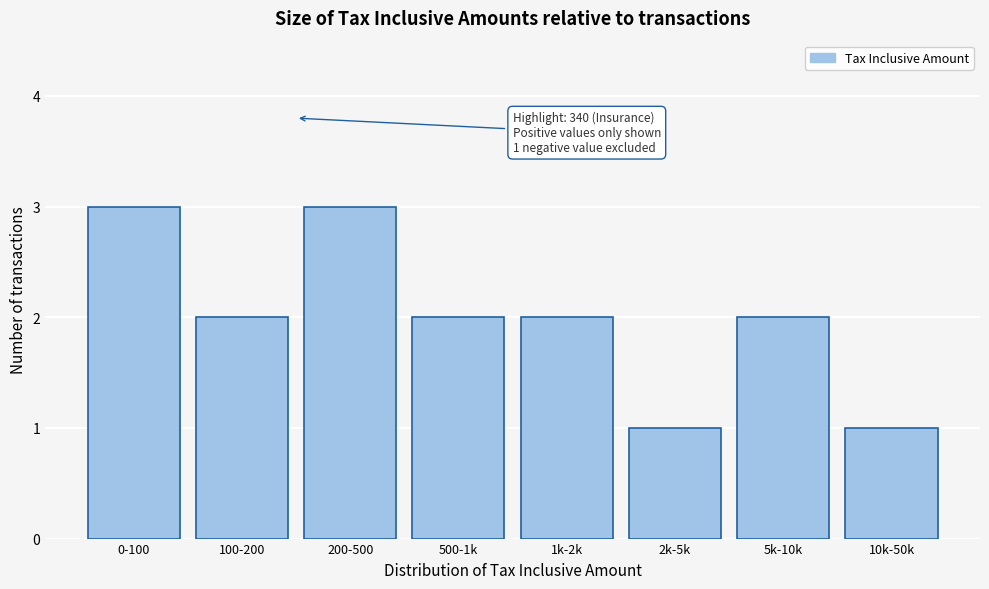

Reading left to right, extract all data points from this chart.

3	2	3	2	2	1	2	1